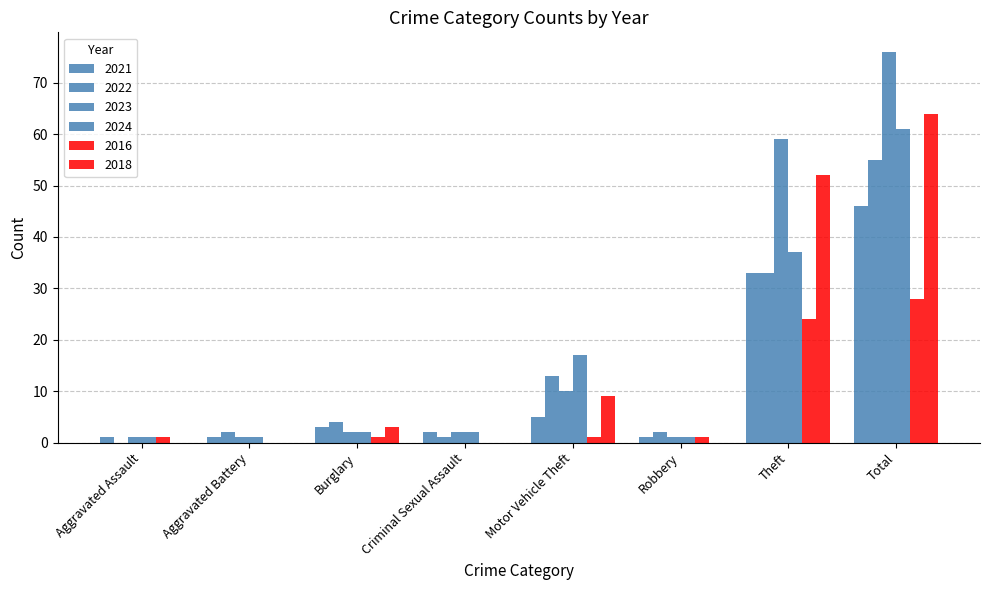

How many categories are shown in the chart?

8